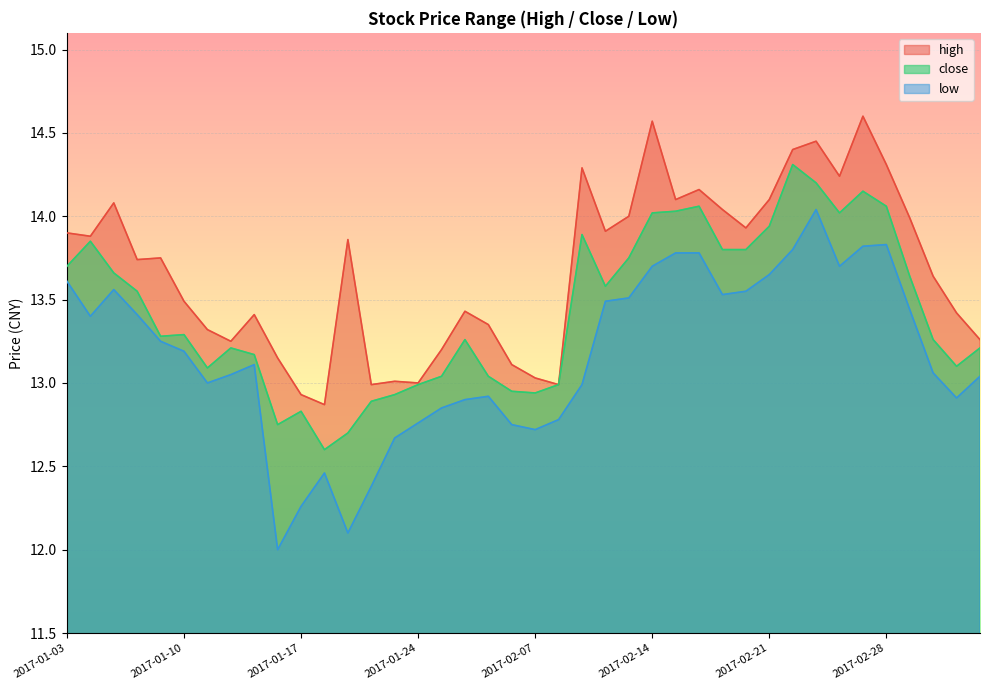

What is the difference between the low values at 2017-02-03 and 2017-02-08?

0.1